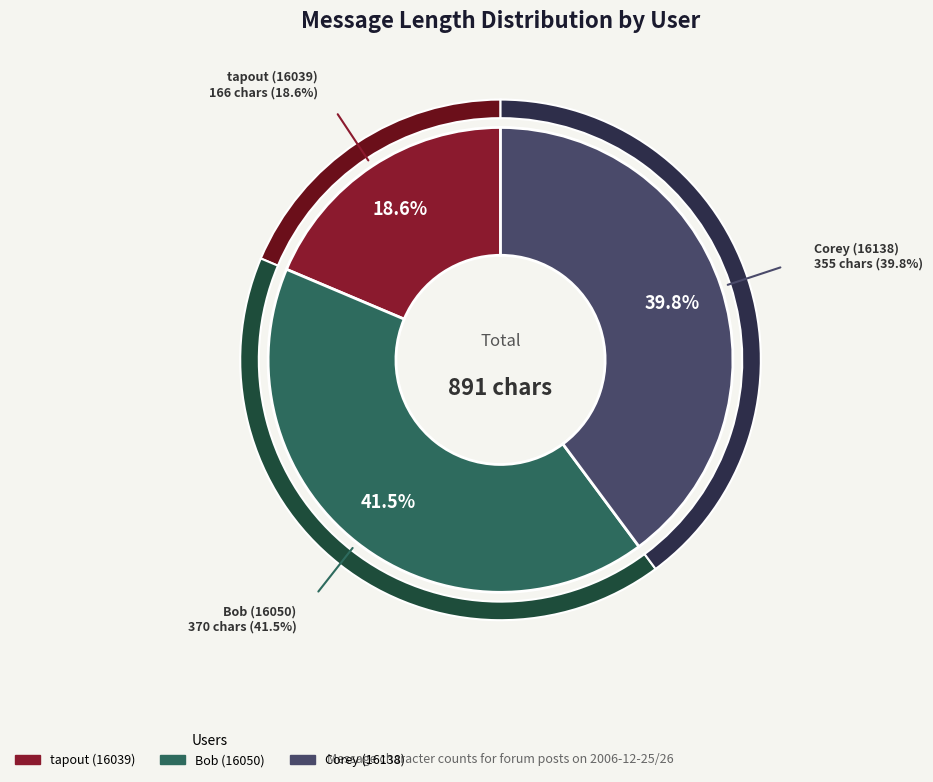

To the nearest percent, what portion does tapout (16039) represent?

19%